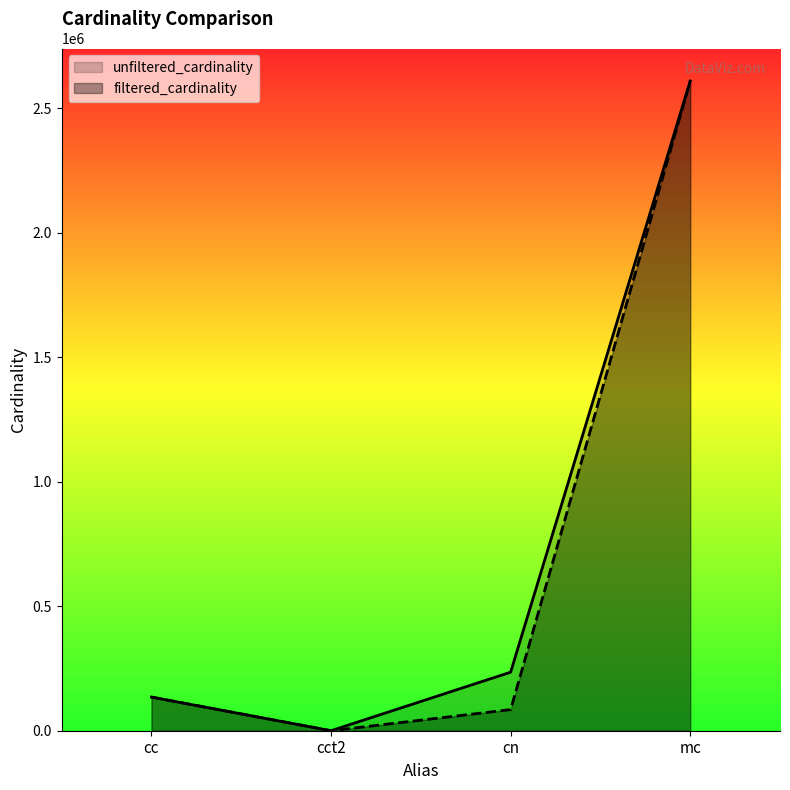

True or false: filtered_cardinality and unfiltered_cardinality cross at least once.

False